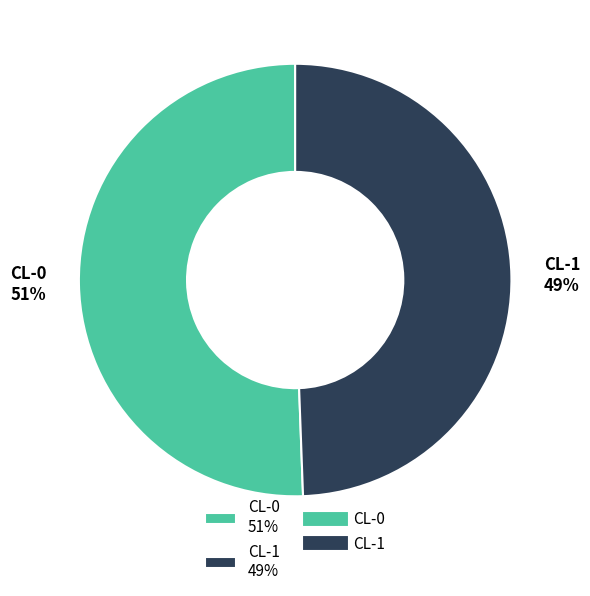

To the nearest percent, what is the average slice percentage?

50%